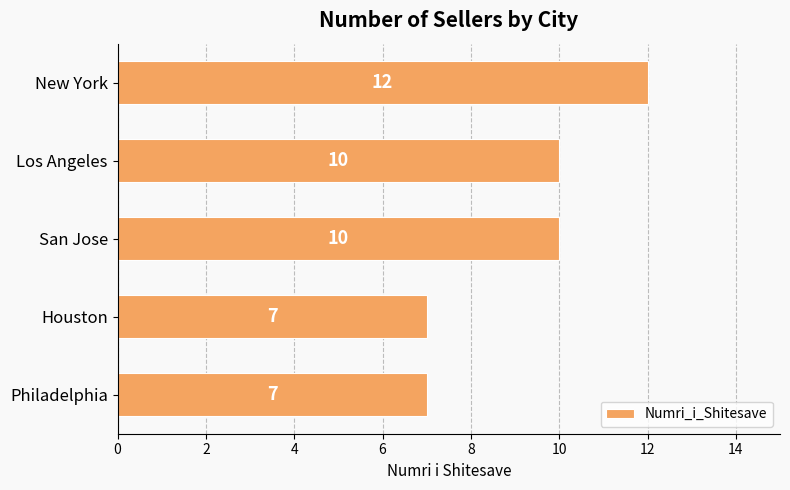

What is the maximum value shown in the chart?

12